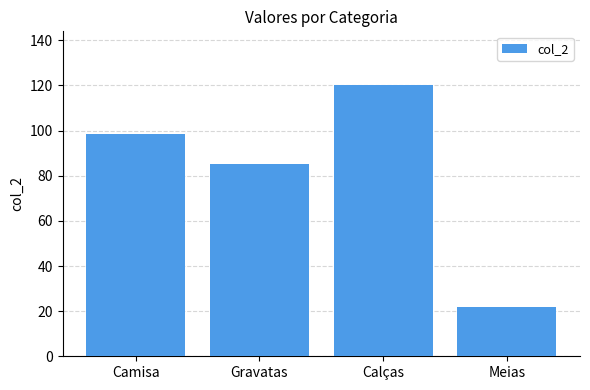

How many data points are above 98?

2